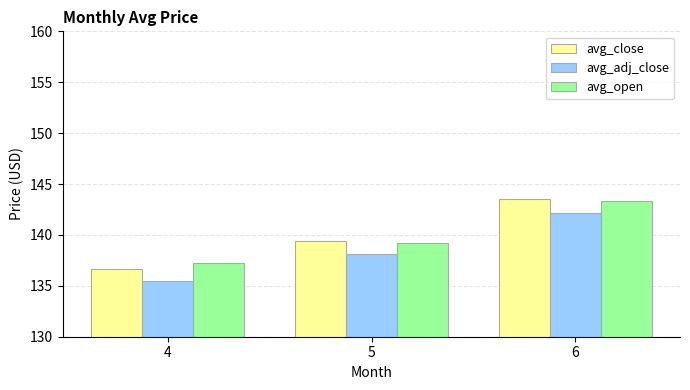

What is the smallest value displayed?

135.5